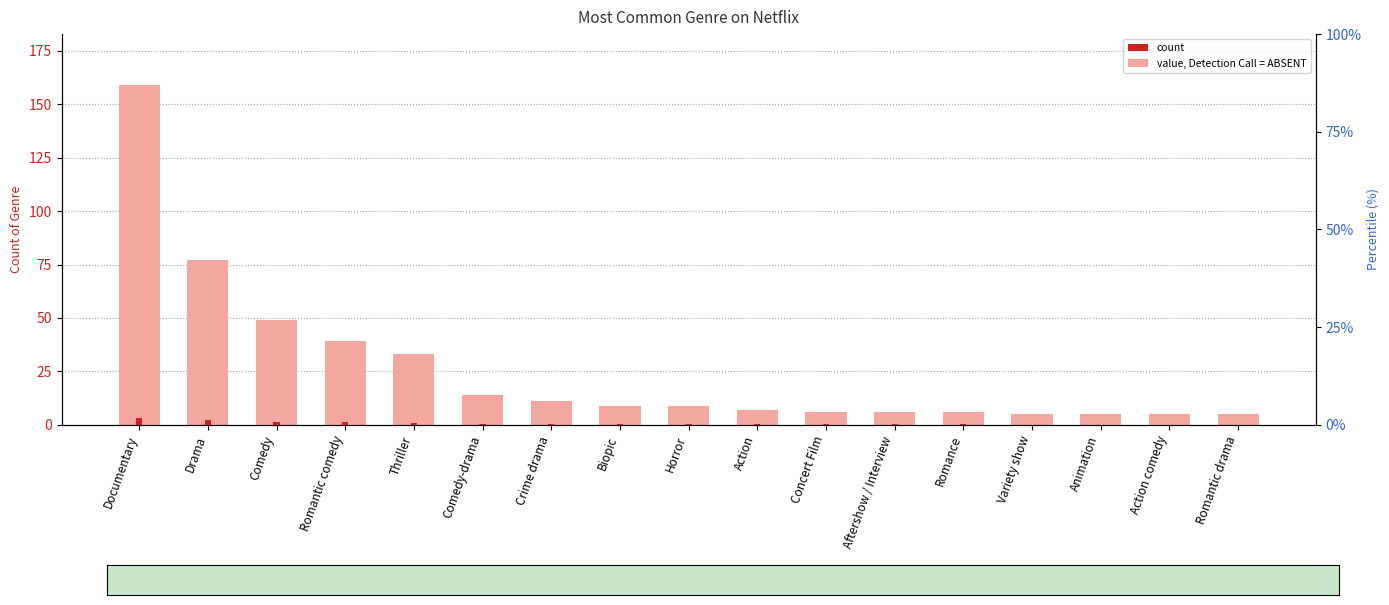

Reading left to right, transcribe all the data shown in this chart.

159	77	49	39	33	14	11	9	9	7	6	6	6	5	5	5	5